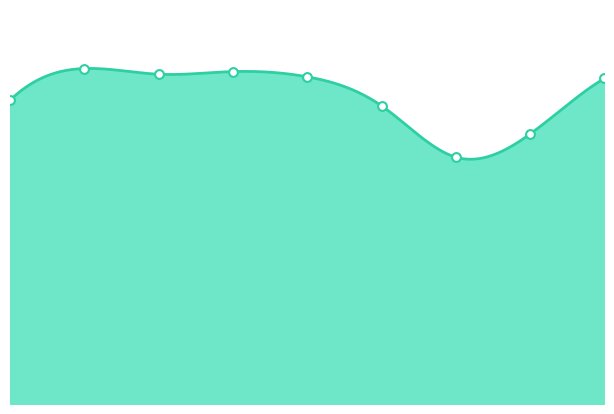

What is the ratio of the value at 2023 to the value at 2016?

1.0